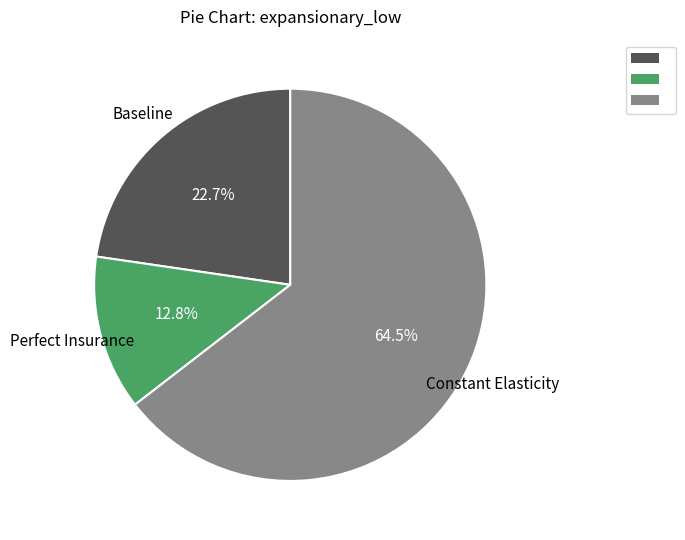

Does any single category account for the majority?

Yes